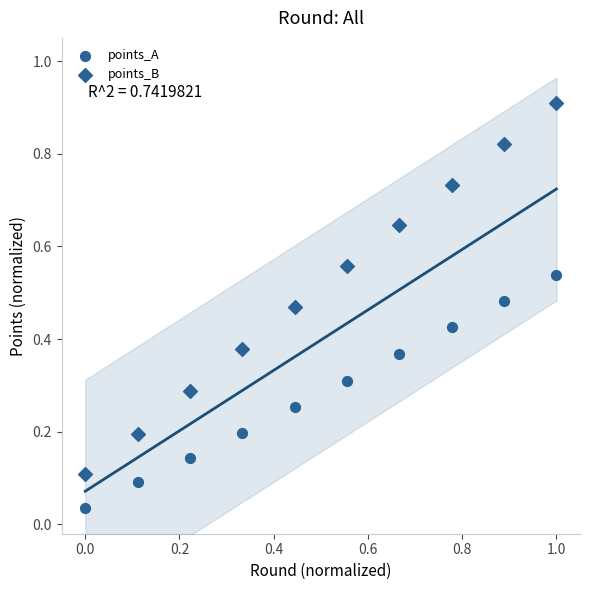

How many data points are displayed?

20